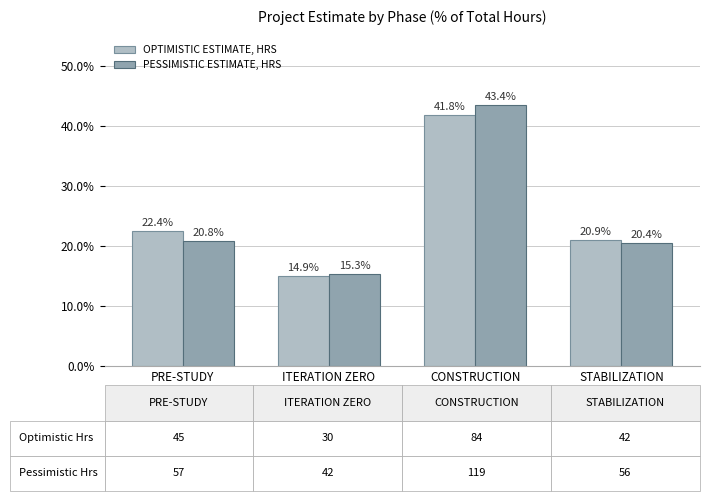

At how many categories does at least one series exceed 17?

3